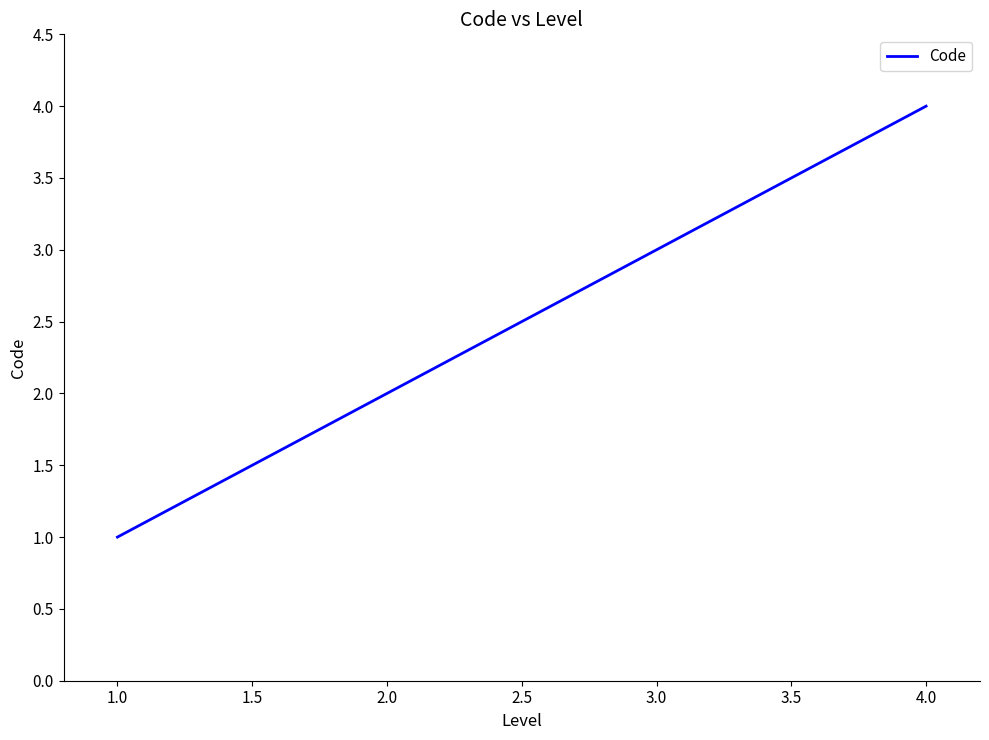

What position from the right is 1.0?

4